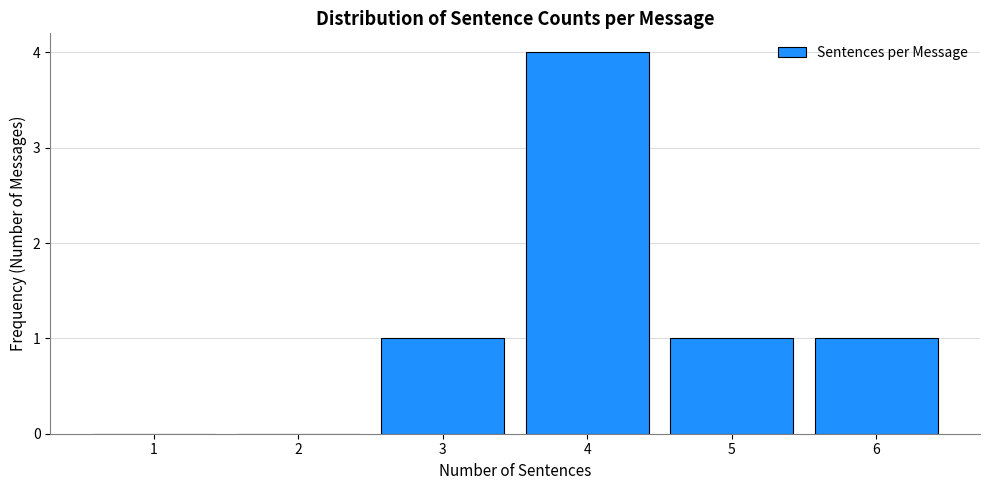

Reading right to left, extract all data points from this chart.

6=1	5=1	4=4	3=1	2=0	1=0